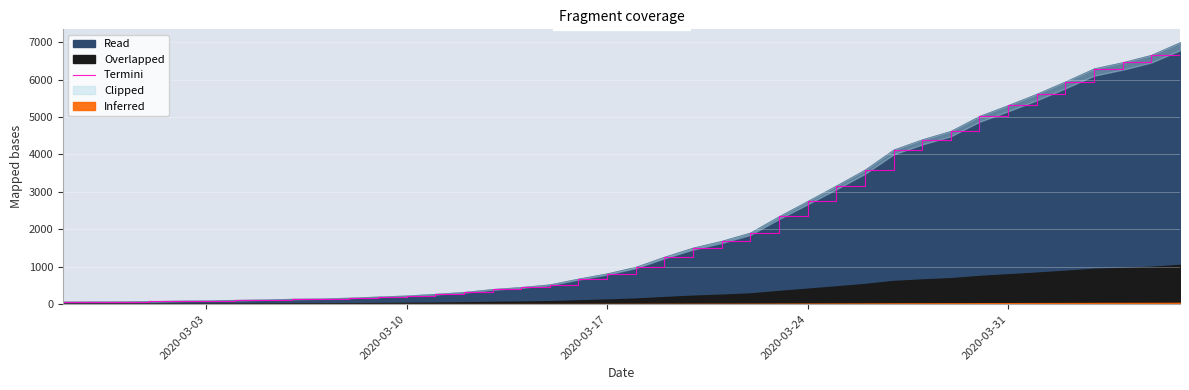

What is the value of the 24th point from the left?

1686